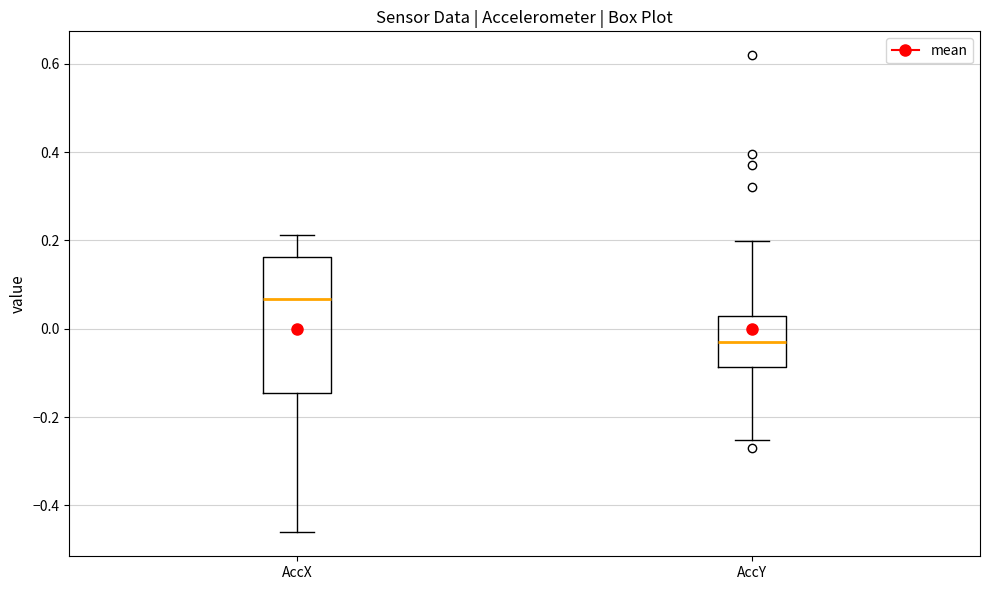

Reading left to right, read every box against the y-axis: the position of its median line, the range the box covers, and the ends of its whiskers. The values are not printed on the chart, so give them approximately, as read against the axis.

AccX: median 0.06, box -0.14 to 0.16, whiskers -0.46 to 0.22
AccY: median -0.04, box -0.08 to 0.02, whiskers -0.26 to 0.20